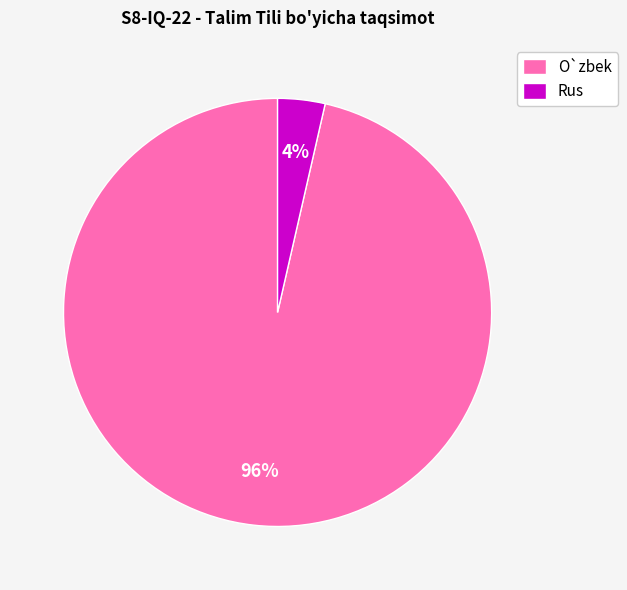

Which category has the biggest portion of the pie?

O`zbek